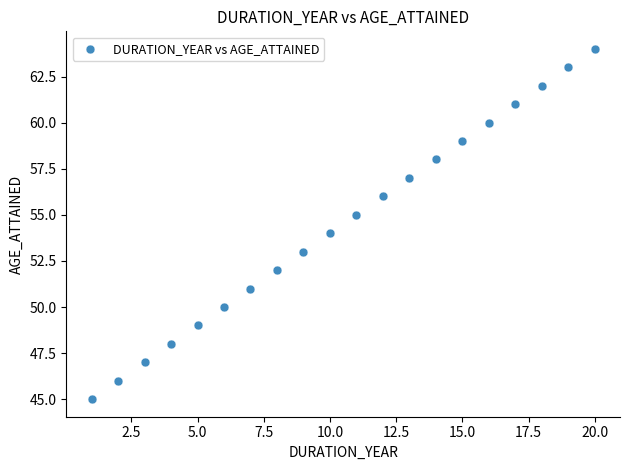

What is the range of Y values (max minus min)?

19